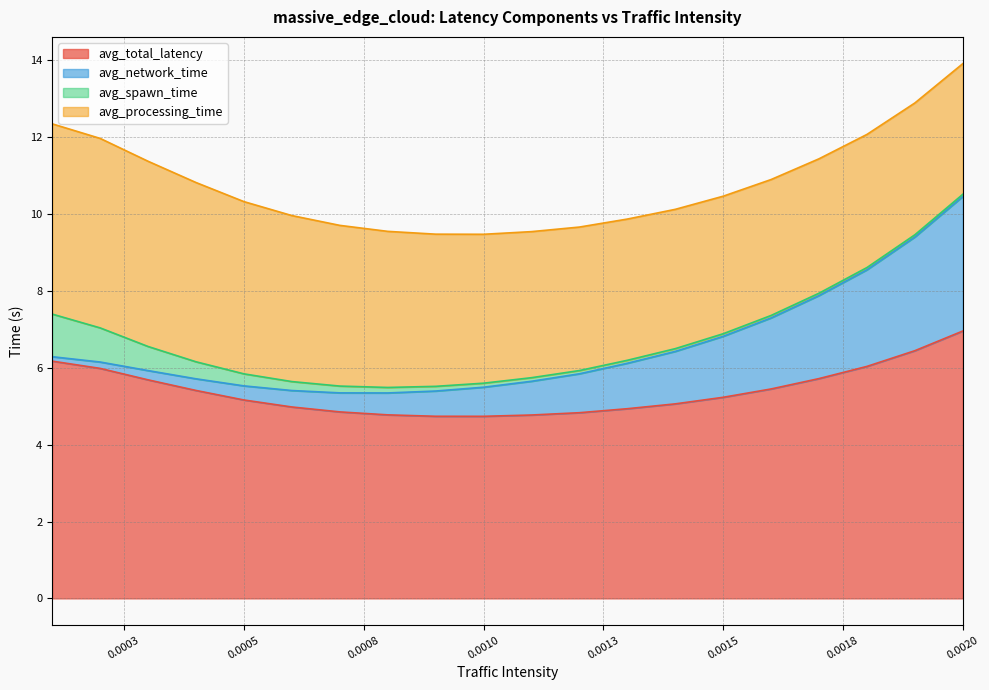

Read the avg_network_time value at 0.0002.

0.2